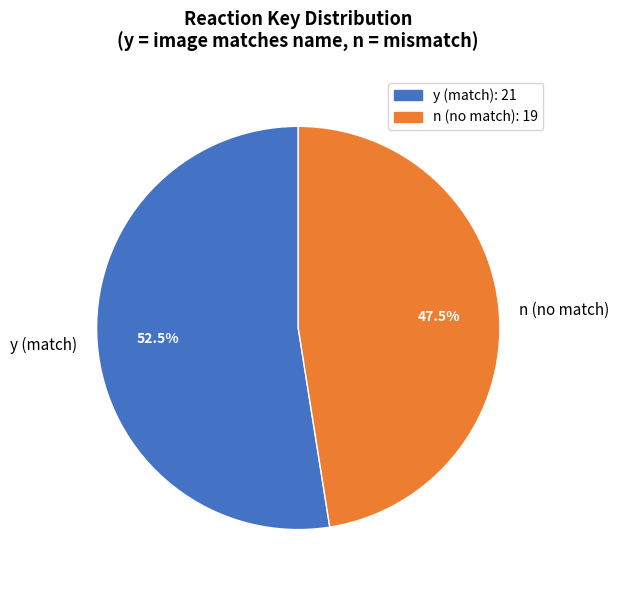

Approximately how many times larger is the value at y compared to n?

1.1